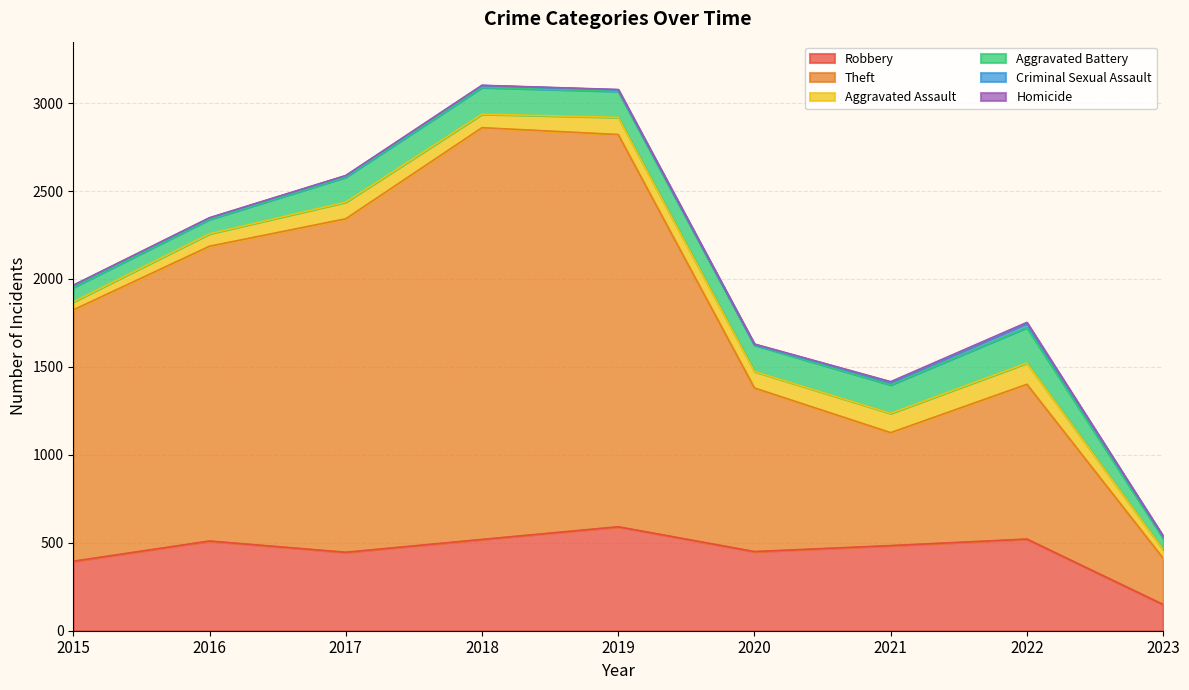

True or false: Aggravated Battery and Criminal Sexual Assault intersect in this chart.

False